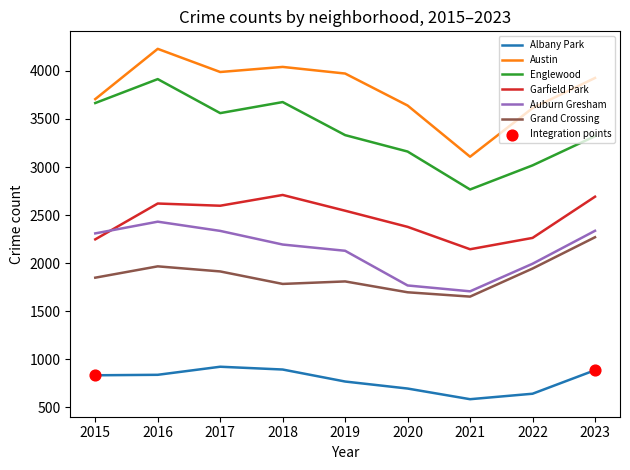

Between 2016 and 2022, which series saw the biggest shift?

Englewood